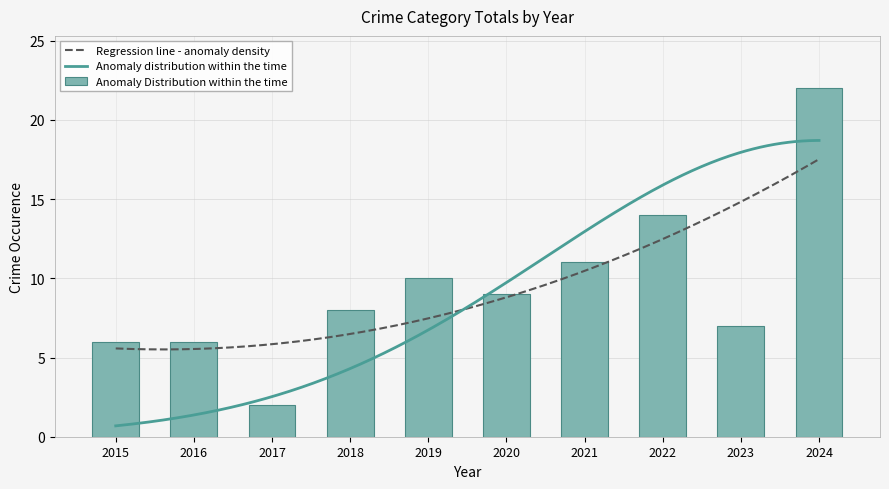

Is it true that the value at 2018 is 12?

False